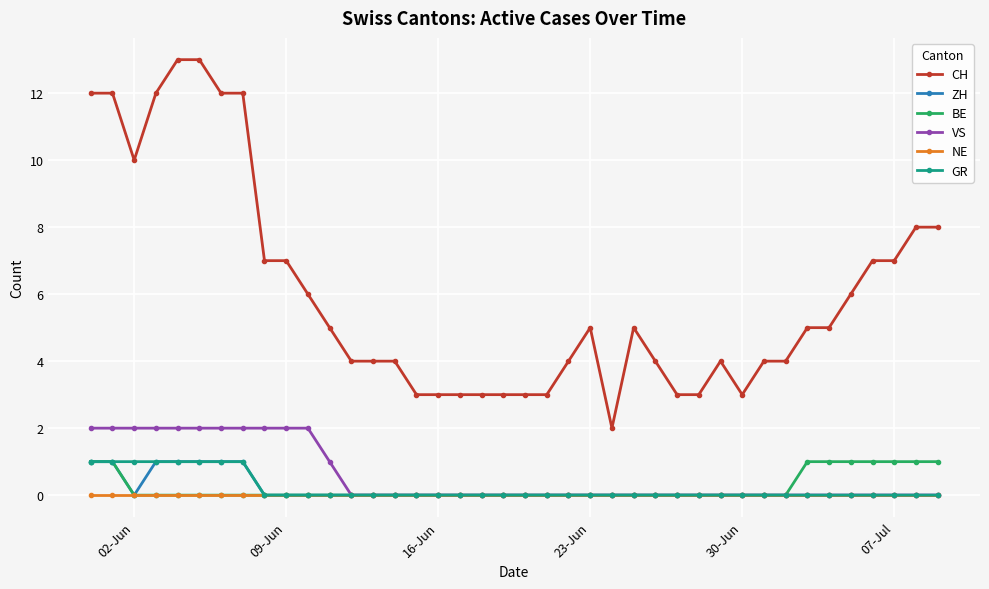

What is the greatest value displayed?

13